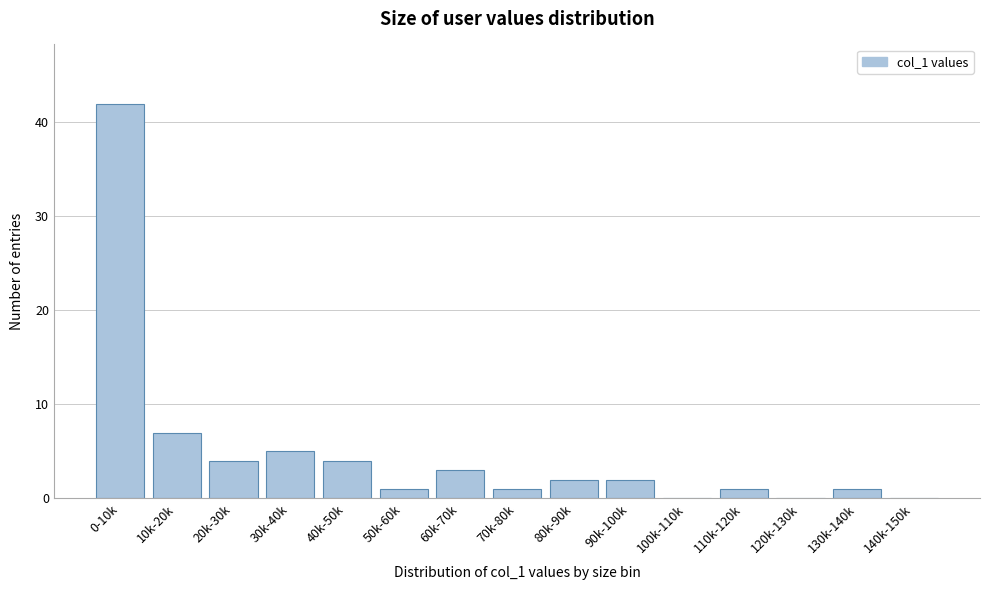

Reading left to right, what are all the values shown in this chart?

0-10k=42	10k-20k=7	20k-30k=4	30k-40k=5	40k-50k=4	50k-60k=1	60k-70k=3	70k-80k=1	80k-90k=2	90k-100k=2	100k-110k=0	110k-120k=1	120k-130k=0	130k-140k=1	140k-150k=0